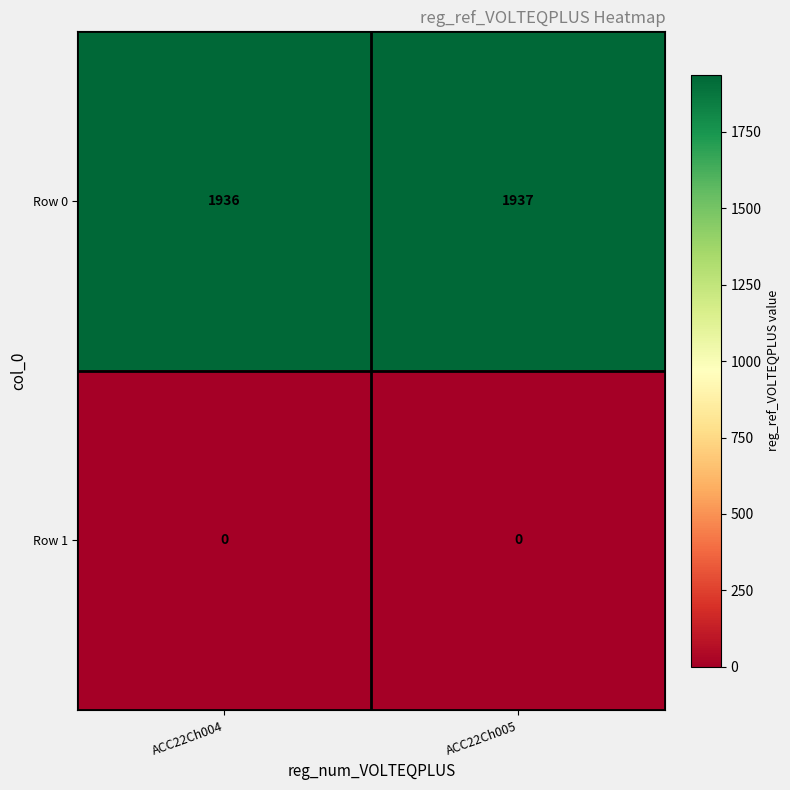

Which series has the largest total across all categories?

Row 0